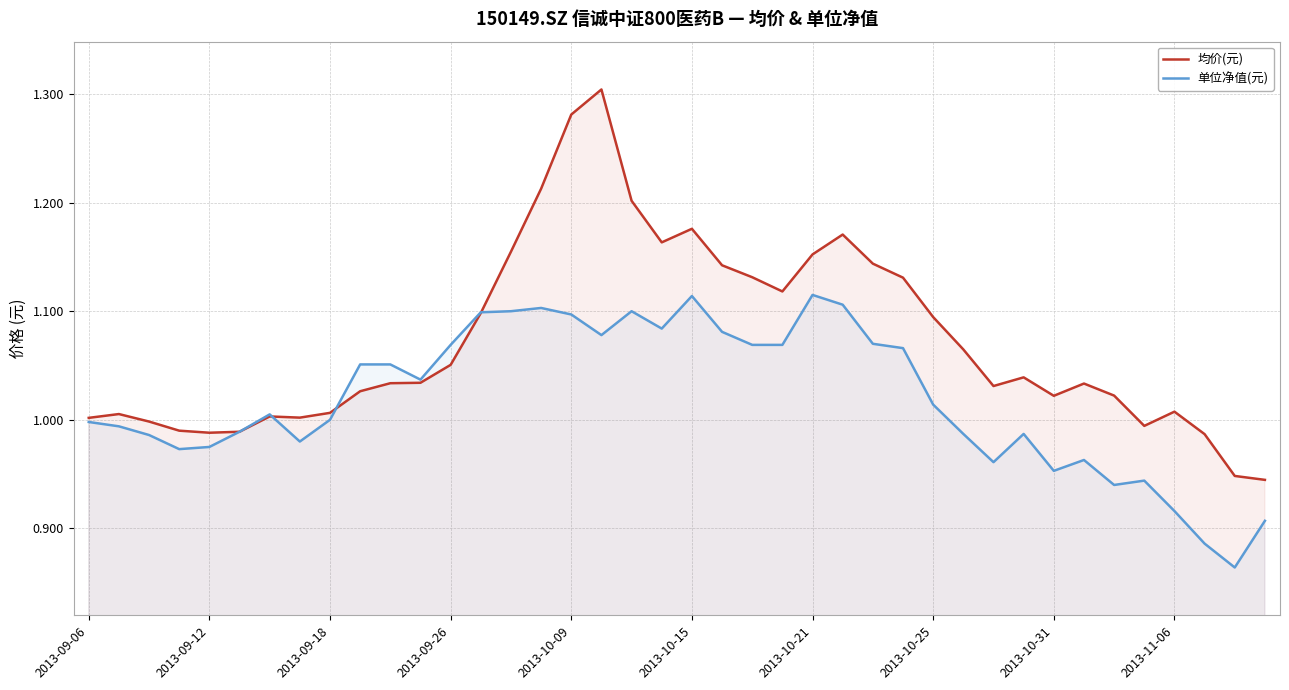

What is the value of the 均价(元) point at the 1st from the left?

1.0